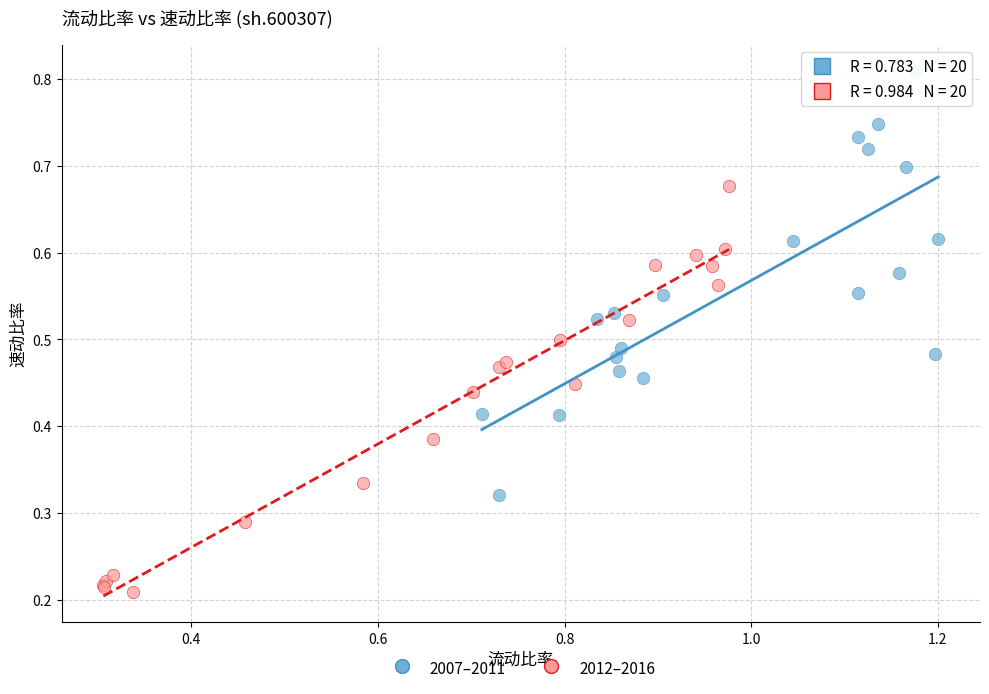

Which series reaches the minimum Y coordinate?

2012–2016